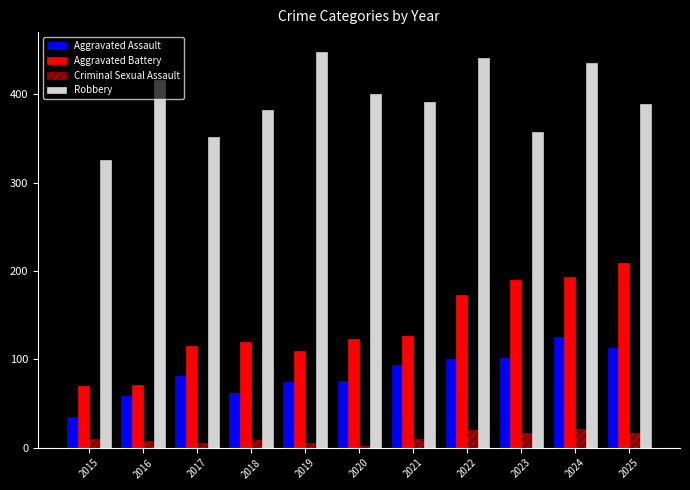

Rank the series by their maximum value, from highest to lowest.

Robbery, Aggravated Battery, Aggravated Assault, Criminal Sexual Assault